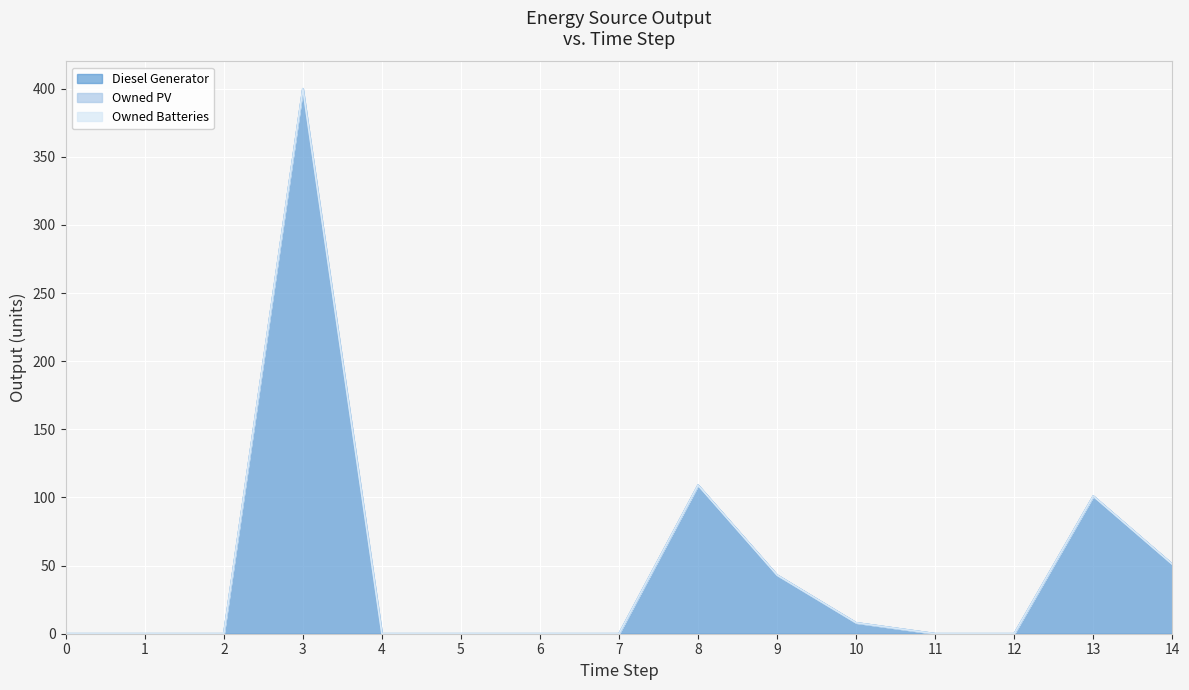

True or false: Owned PV and Owned Batteries intersect in this chart.

False